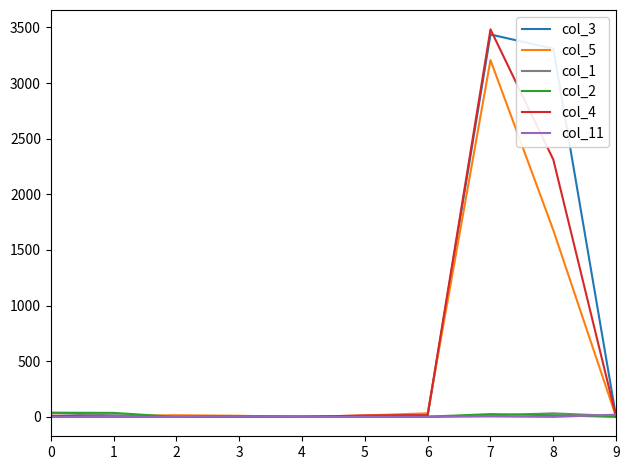

Which series has the largest range (max minus min)?

col_4